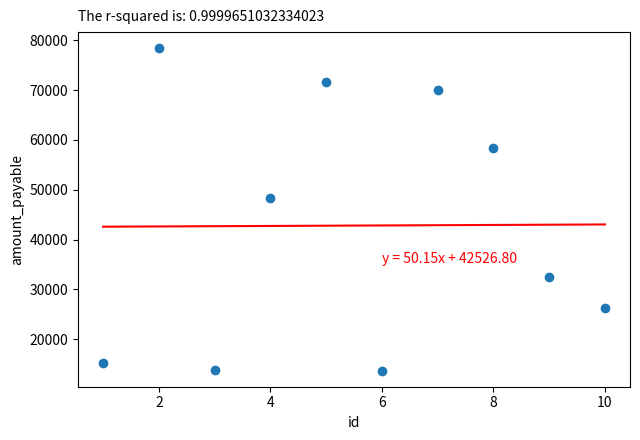

What is the range of Y values (max minus min)?

64719